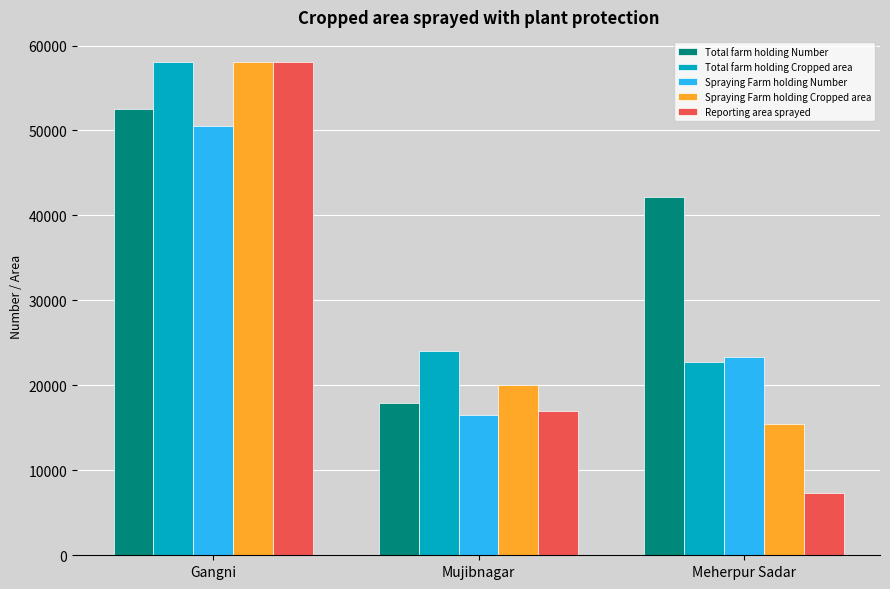

What is the value of the Total farm holding Cropped area bar at the 3rd from the left?

22756